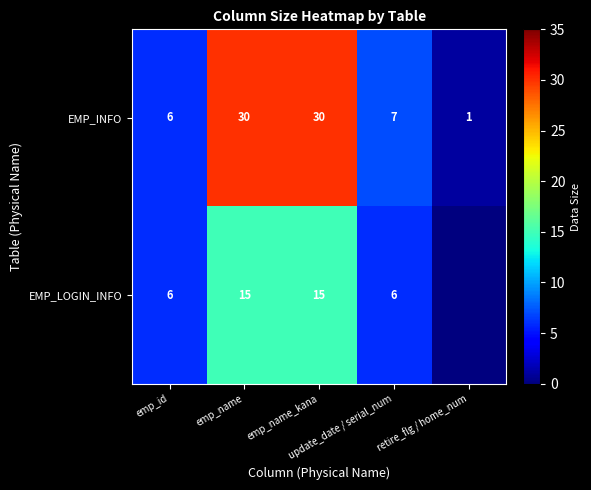

What is the difference between the second highest and second lowest values in the EMP_INFO series?

24